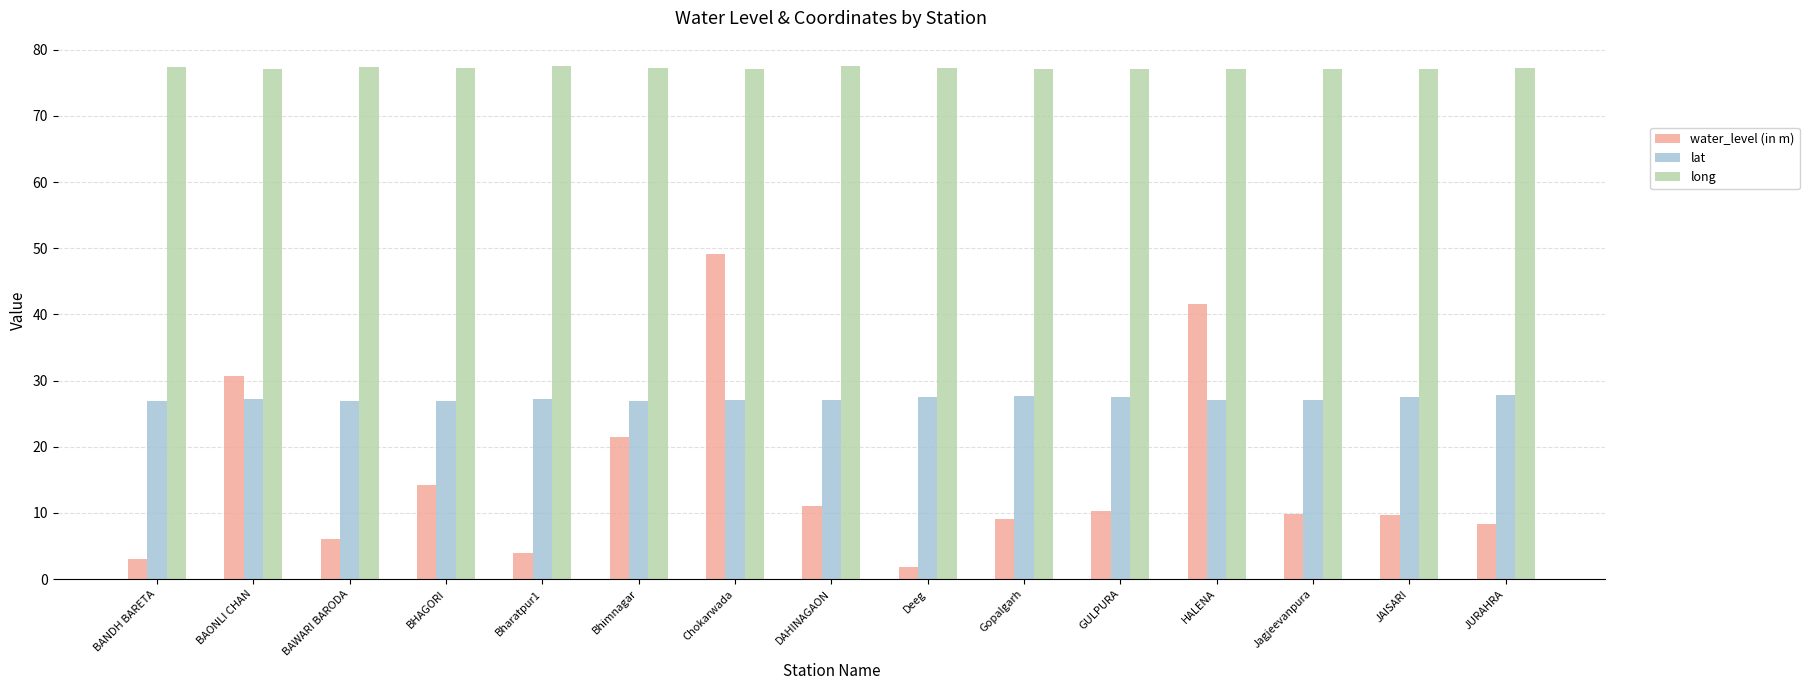

At which label does water_level (in m) first exceed 9?

BAONLI CHAN